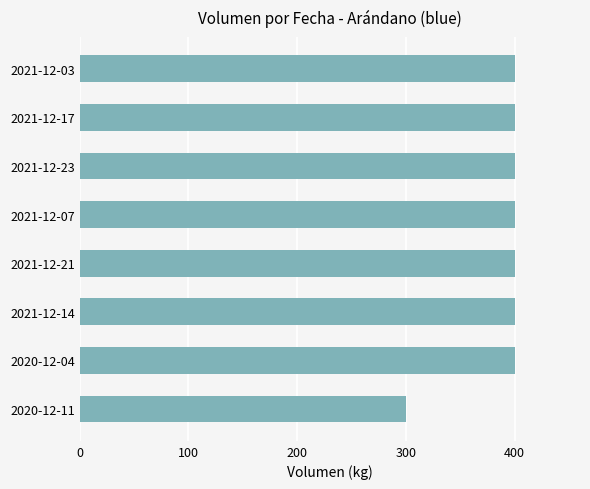

Reading top to bottom, extract all data points from this chart.

400	400	400	400	400	400	400	300